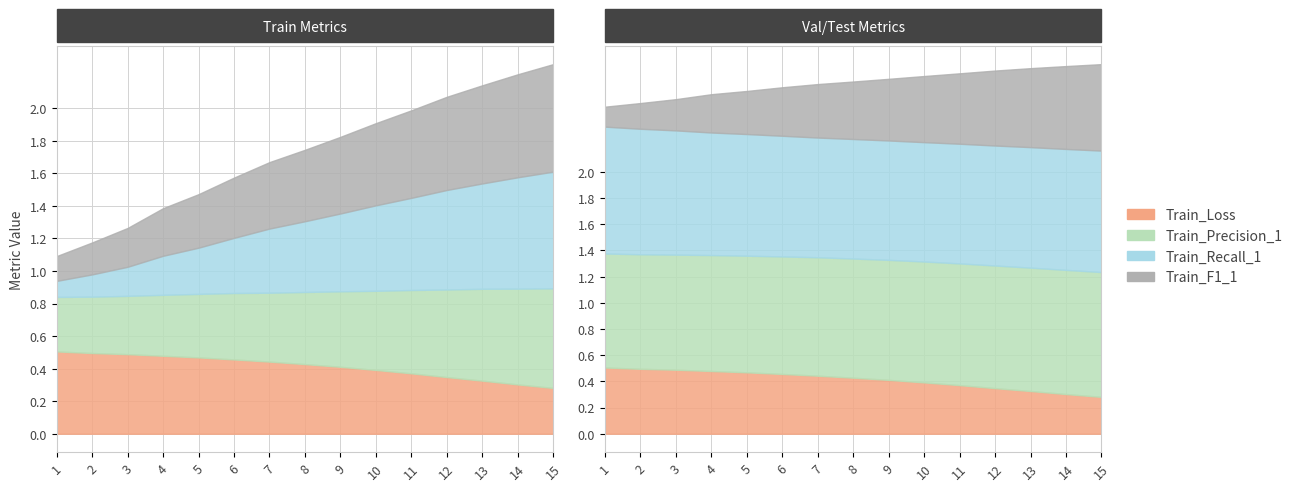

Which series changed the most between 9 and 10?

Train_Recall_1